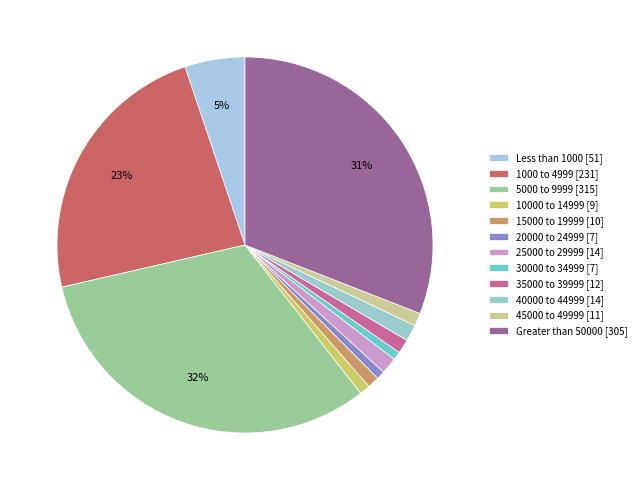

True or false: Less than 1000 accounts for 1% of the total.

False